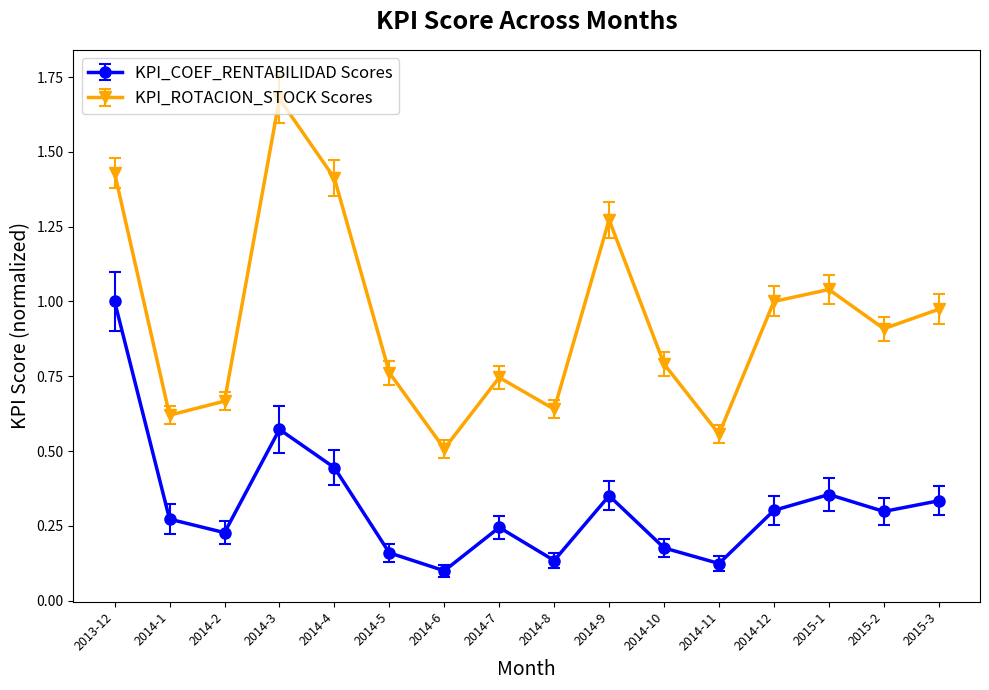

Is the value of KPI_COEF_RENTABILIDAD Scores at 2014-5 greater than the value of KPI_ROTACION_STOCK Scores at 2014-5?

No